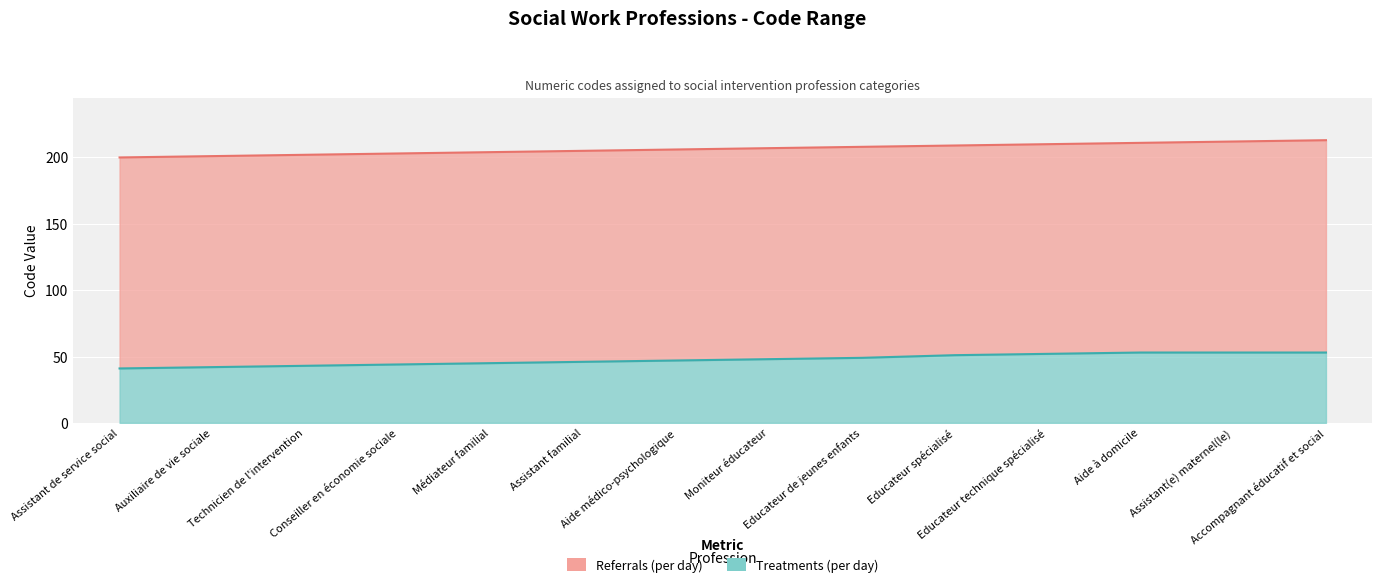

Between Aide médico-psychologique and Aide à domicile, which is larger?

Aide à domicile